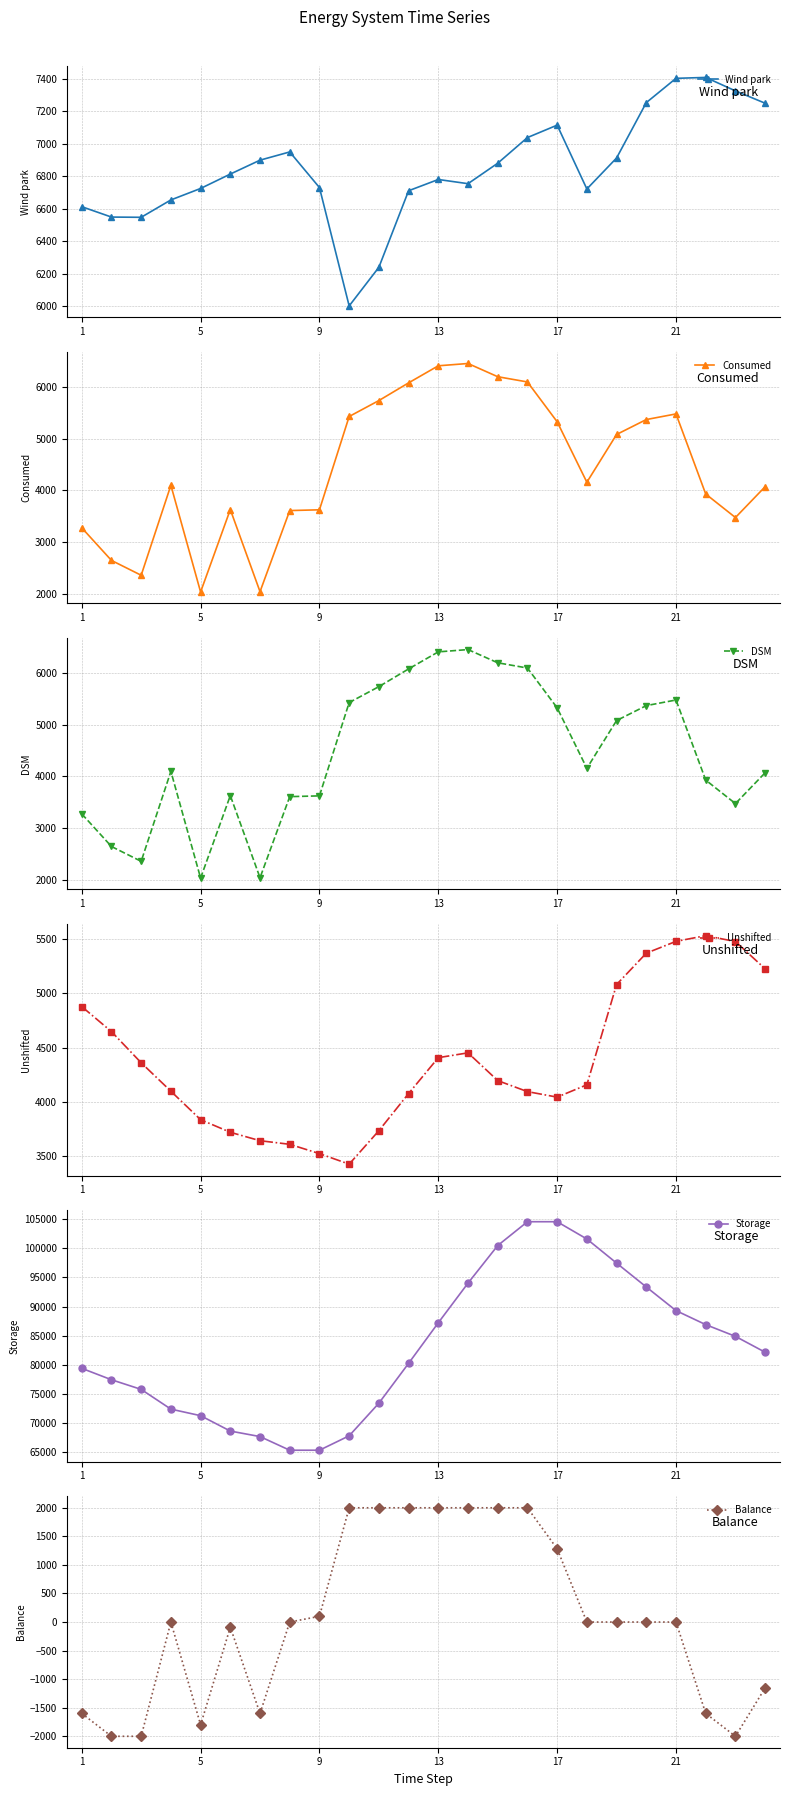

True or false: Consumed and Wind park cross at least once.

False